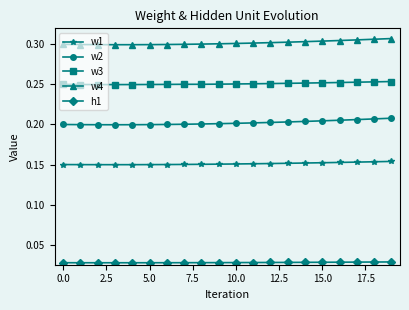

Which series has the largest total across all categories?

w4